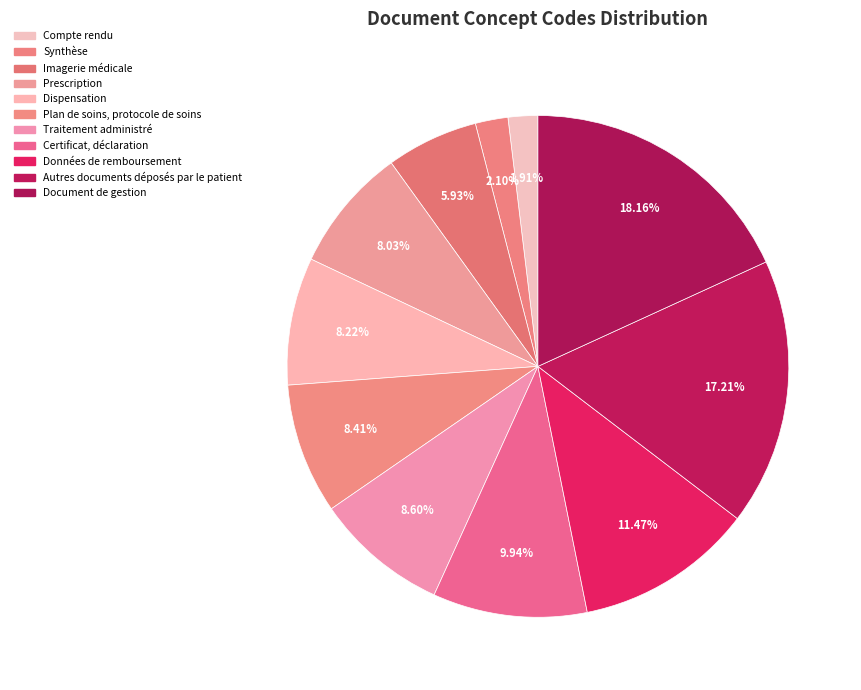

How many segments does this pie chart have?

11